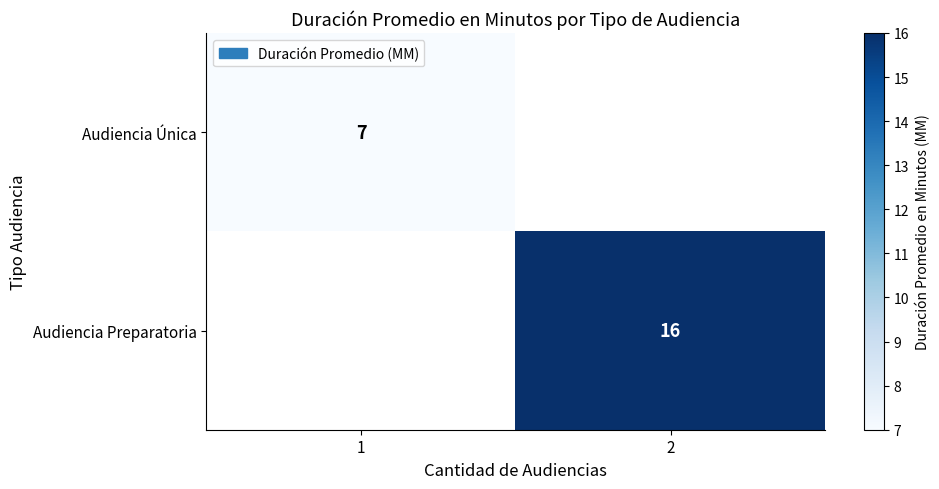

The value of Audiencia Preparatoria at 2 is 16. True or false?

True